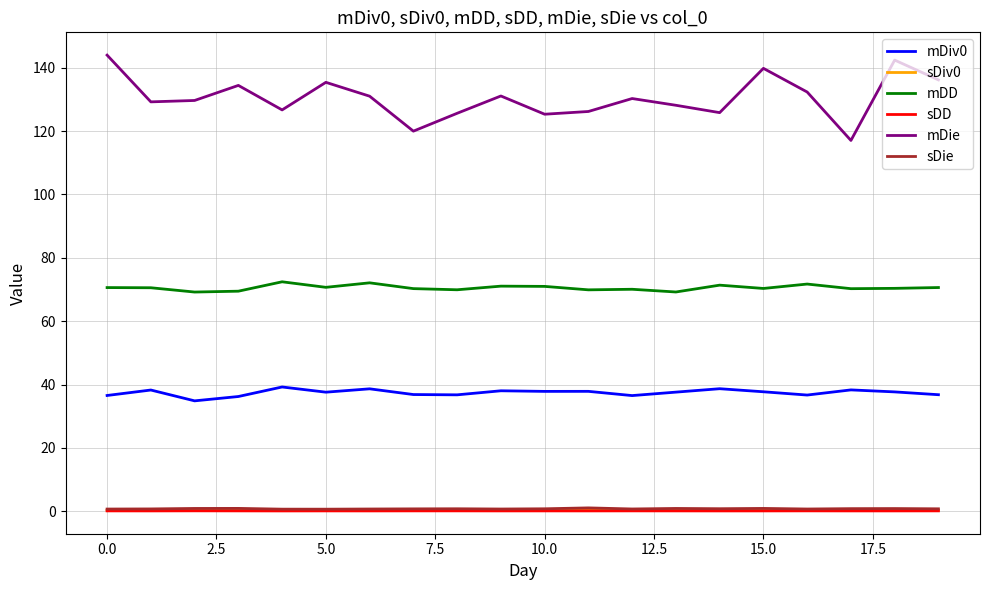

Which series has the largest total across all categories?

mDie